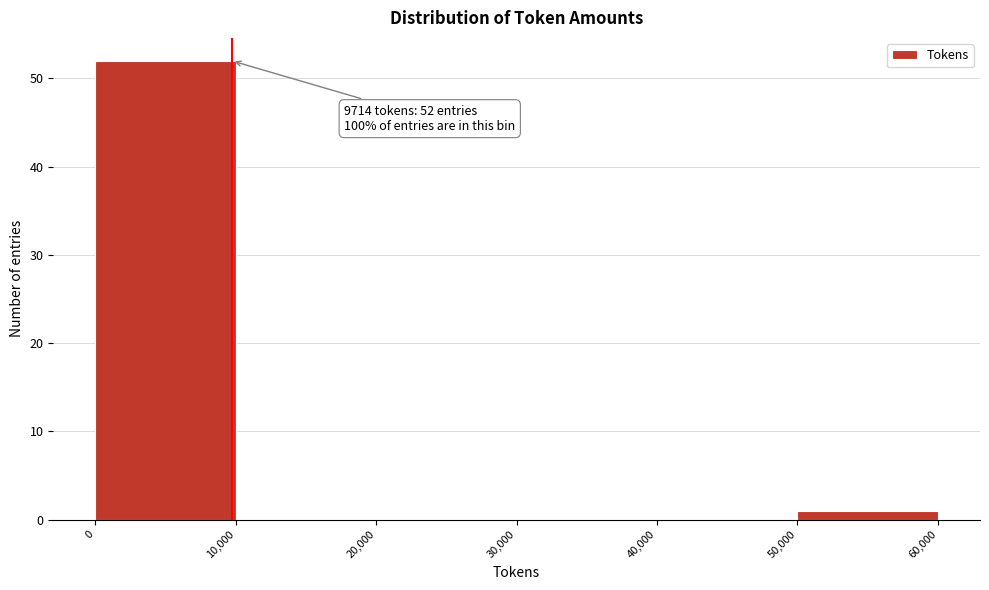

Which range on the x-axis has the tallest bar?

0 to 10,000